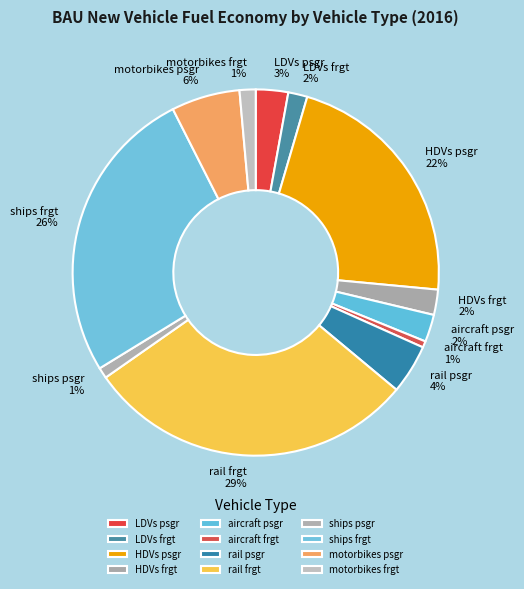

To the nearest percent, what percentage of the pie is HDVs psgr?

22%